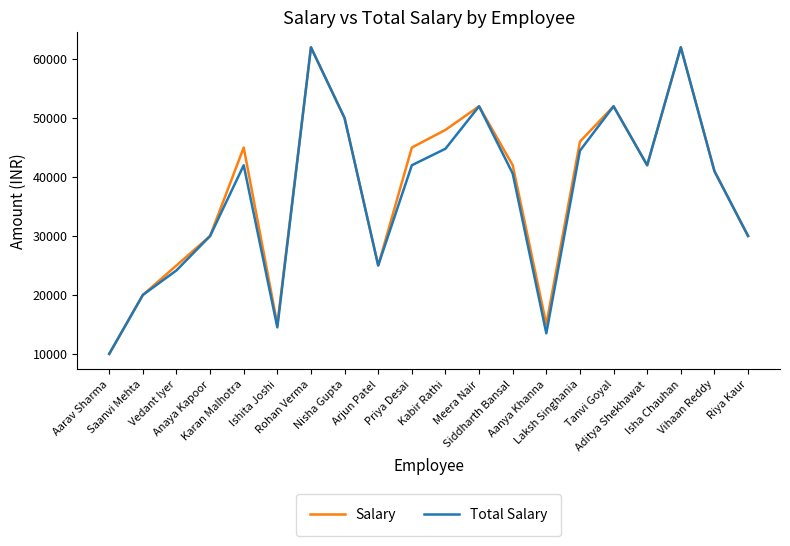

Reading right to left, what are all the values shown in this chart?

Salary: Riya Kaur=30000.0	Vihaan Reddy=41000.0	Isha Chauhan=62000.0	Aditya Shekhawat=42000.0	Tanvi Goyal=52000.0	Laksh Singhania=46000.0	Aanya Khanna=15000.0	Siddharth Bansal=42000.0	Meera Nair=52000.0	Kabir Rathi=48000.0	Priya Desai=45000.0	Arjun Patel=25000.0	Nisha Gupta=50000.0	Rohan Verma=62000.0	Ishita Joshi=15000.0	Karan Malhotra=45000.0	Anaya Kapoor=30000.0	Vedant Iyer=25000.0	Saanvi Mehta=20000.0	Aarav Sharma=10000.0
Total Salary: Riya Kaur=30000.0	Vihaan Reddy=41000.0	Isha Chauhan=62000.0	Aditya Shekhawat=42000.0	Tanvi Goyal=52000.0	Laksh Singhania=44466.7	Aanya Khanna=13500.0	Siddharth Bansal=40600.0	Meera Nair=52000.0	Kabir Rathi=44800.0	Priya Desai=42000.0	Arjun Patel=25000.0	Nisha Gupta=50000.0	Rohan Verma=62000.0	Ishita Joshi=14500.0	Karan Malhotra=42000.0	Anaya Kapoor=30000.0	Vedant Iyer=24166.7	Saanvi Mehta=20000.0	Aarav Sharma=10000.0